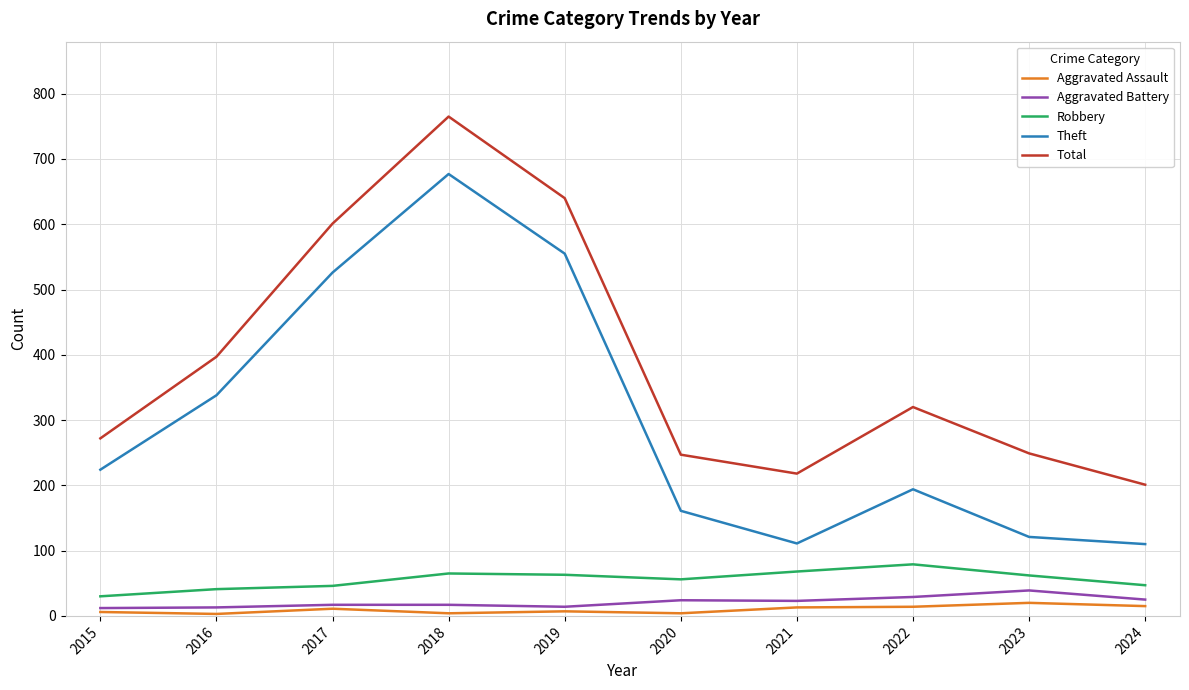

What is the highest value of the Theft series?

677